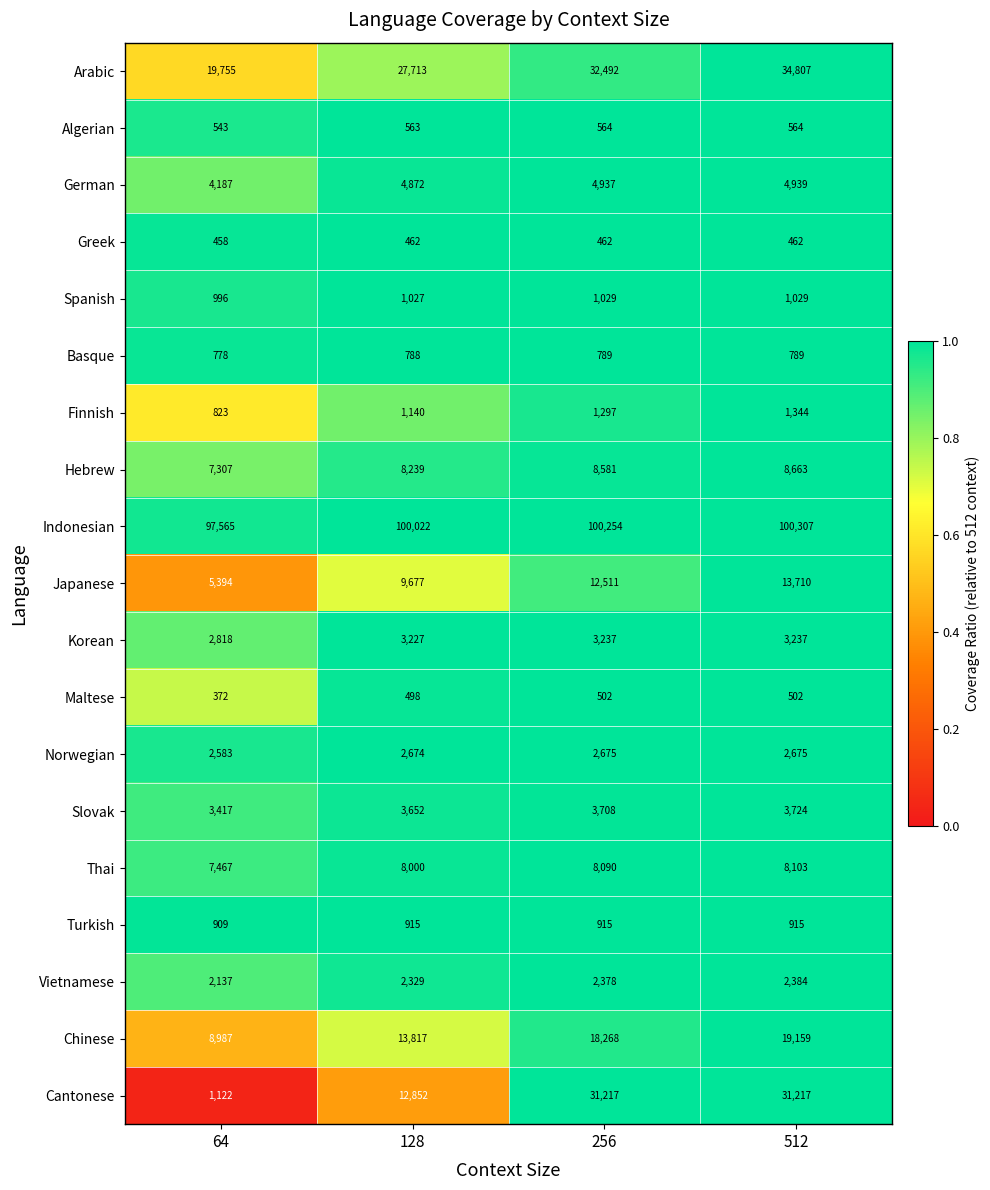

What is the maximum value shown in the chart?

100307